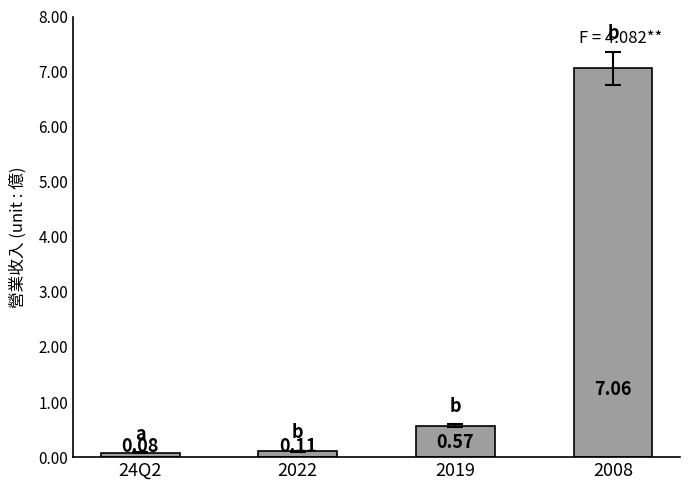

Which has a higher value, 24Q2 or 2019?

2019